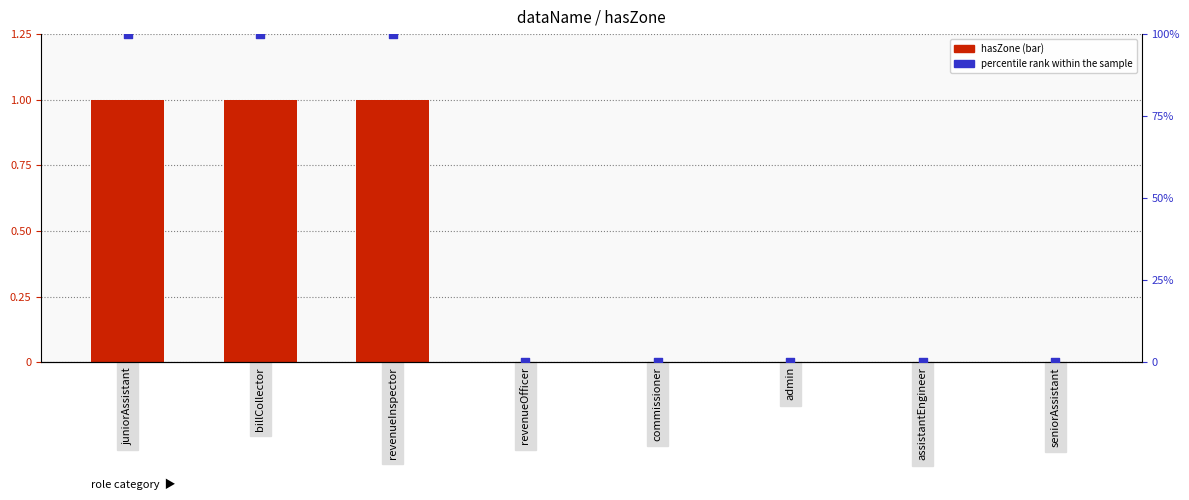

At how many categories does at least one series exceed 66?

3